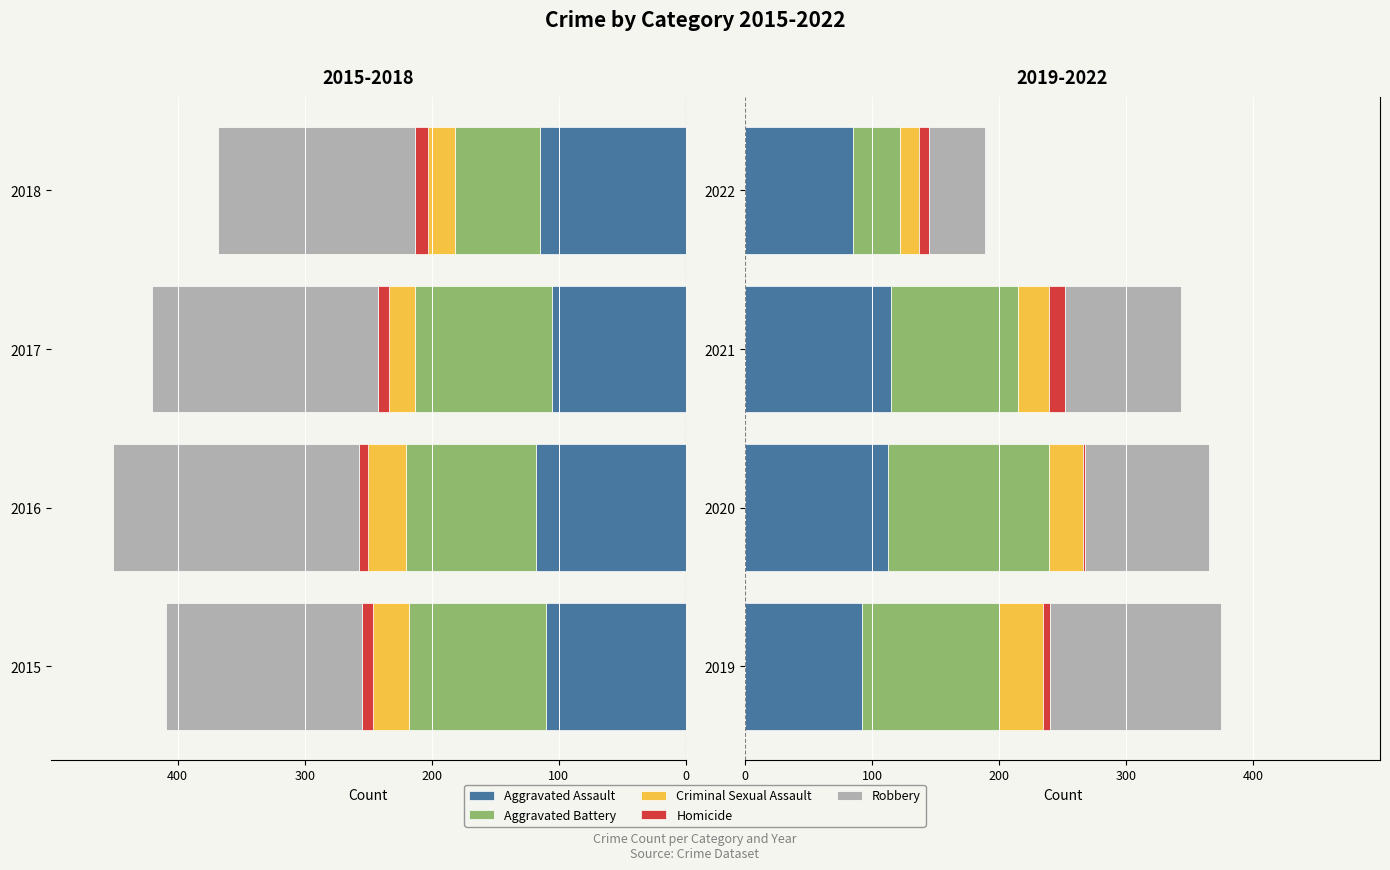

Rank the series at 2020 from lowest to highest value.

Homicide, Criminal Sexual Assault, Robbery, Aggravated Assault, Aggravated Battery